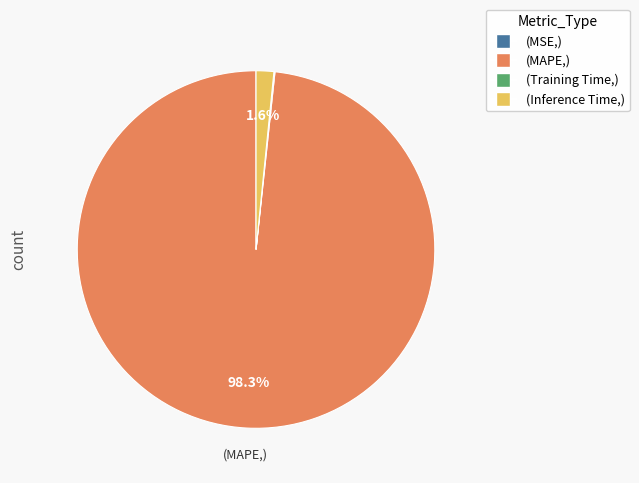

Between (MAPE,) and (Inference Time,), which is larger?

(MAPE,)